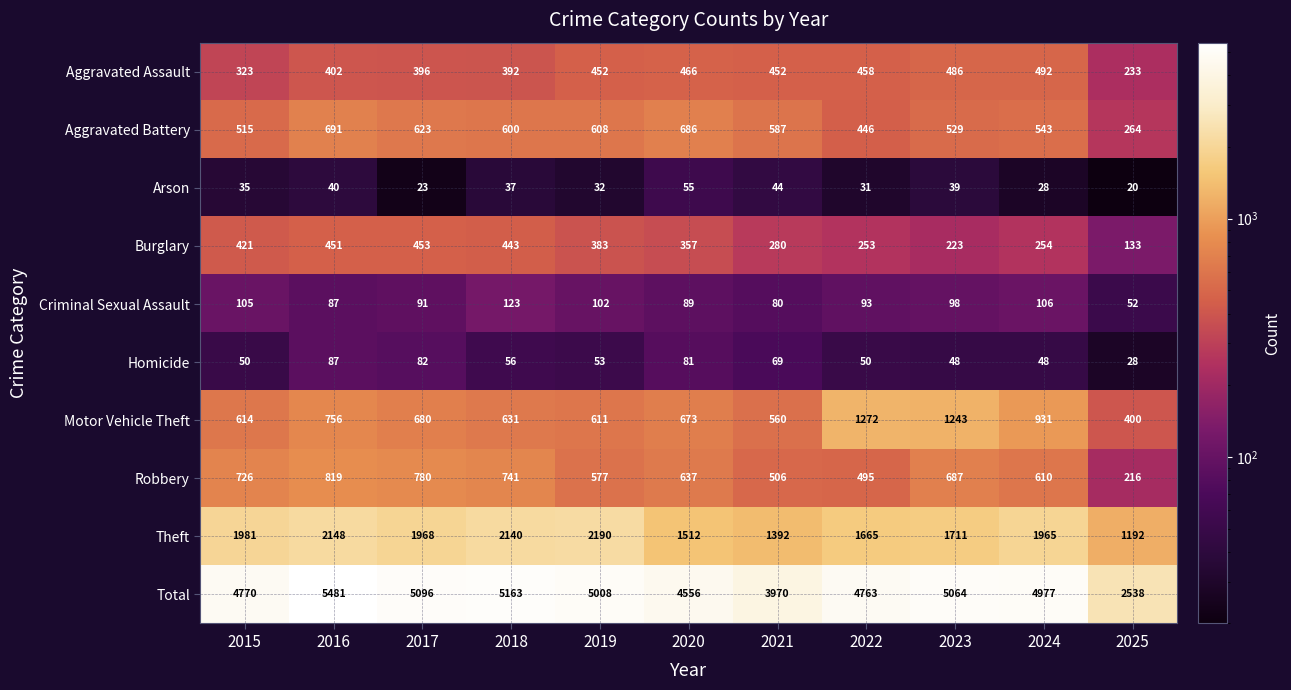

What is the total value across all series at 2018?

10326